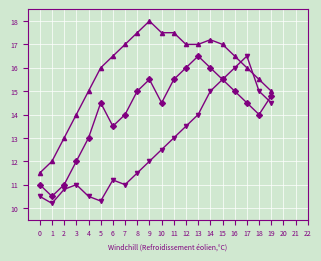

At which category does the chart reach its peak across all series?

9